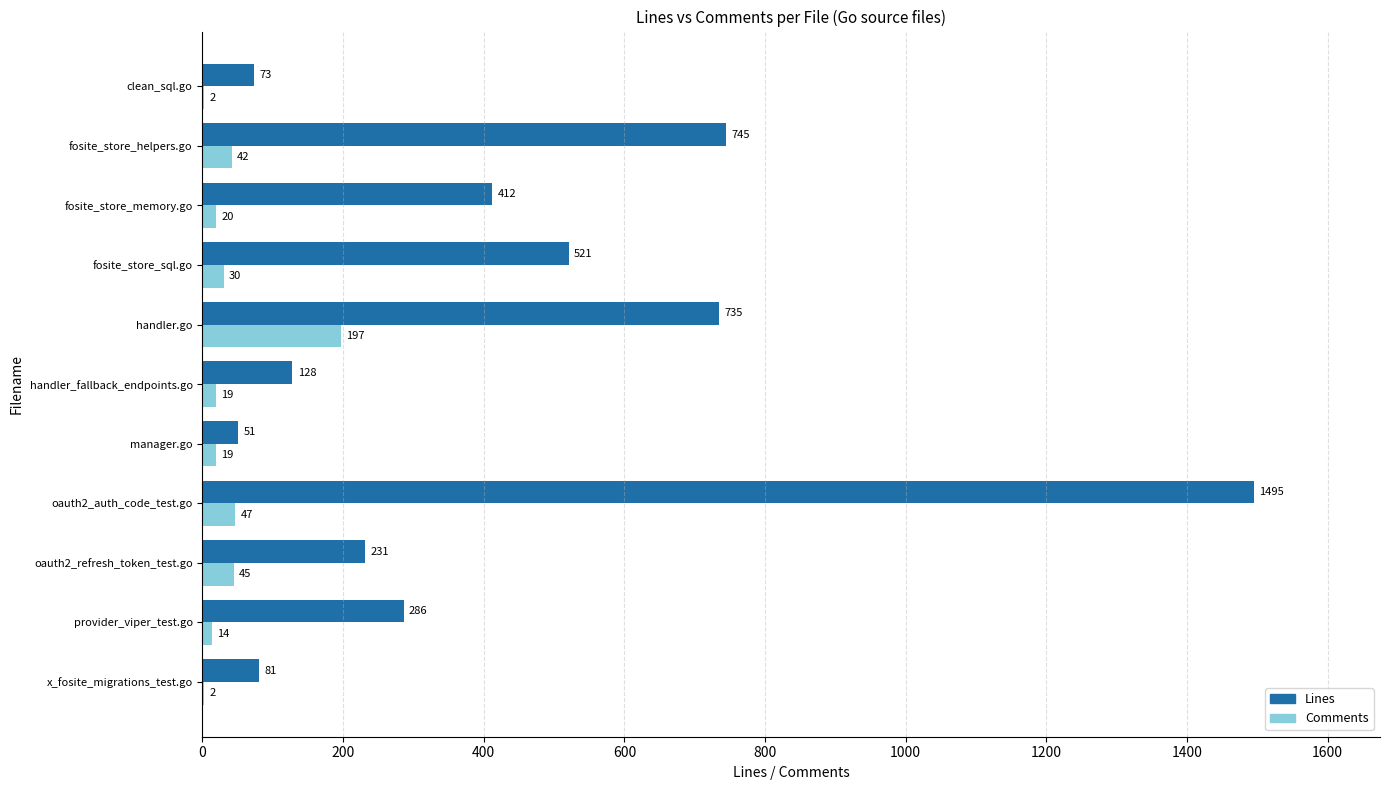

True or false: Lines has a value of 51 at manager.go.

True